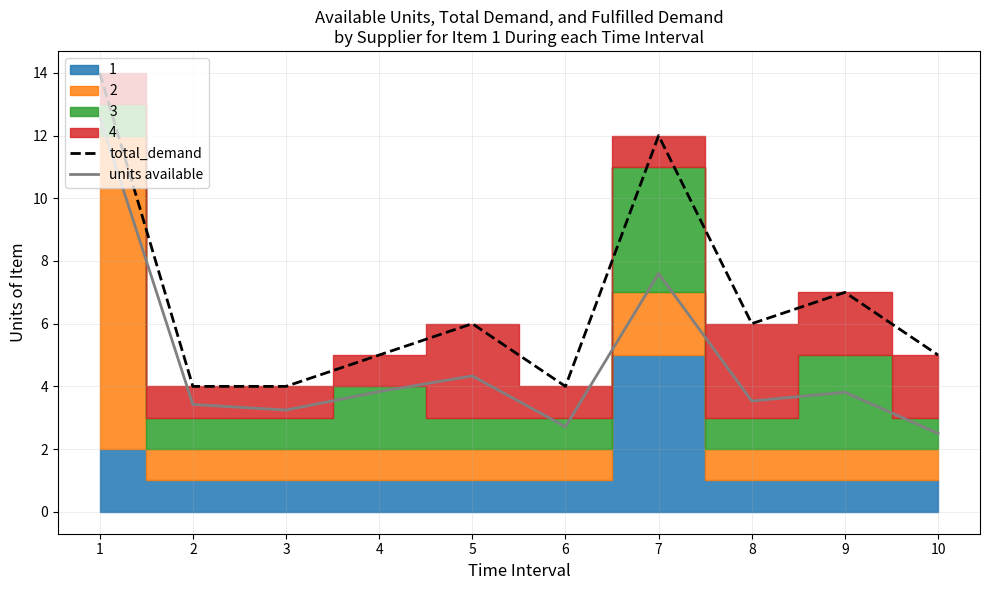

The units available series shows 7.6 at 7. True or false?

True